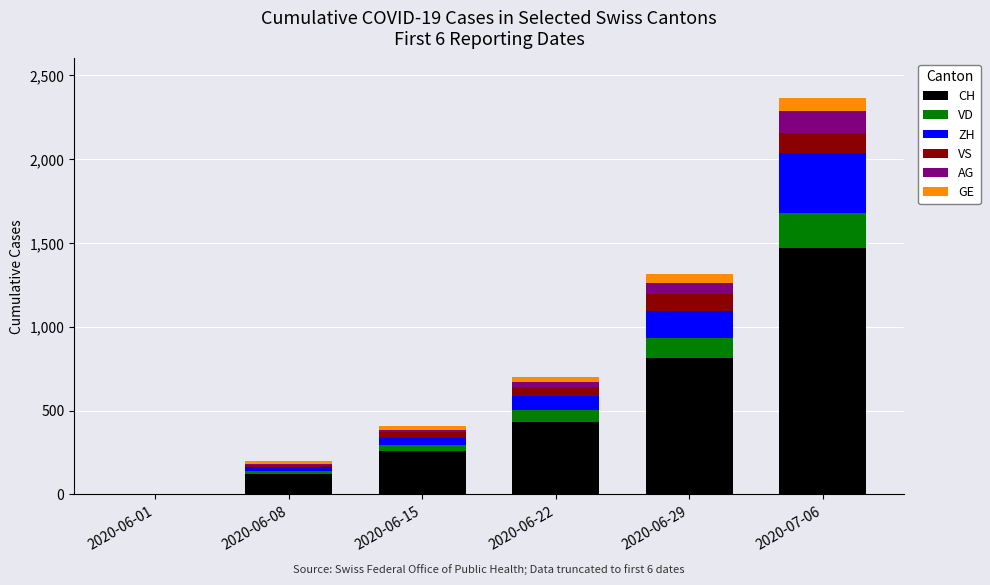

At which label does CH reach its peak?

2020-07-06